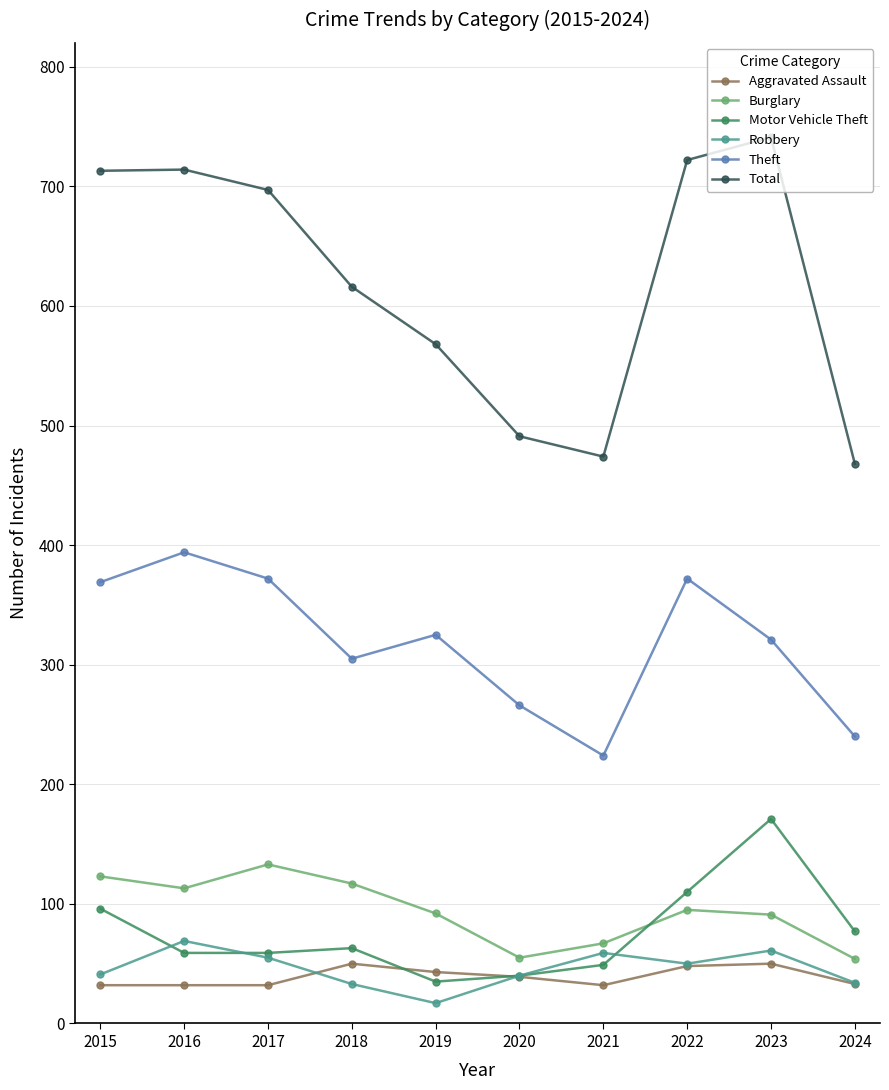

What value does the Motor Vehicle Theft series have at 2024, to the nearest 50?

100